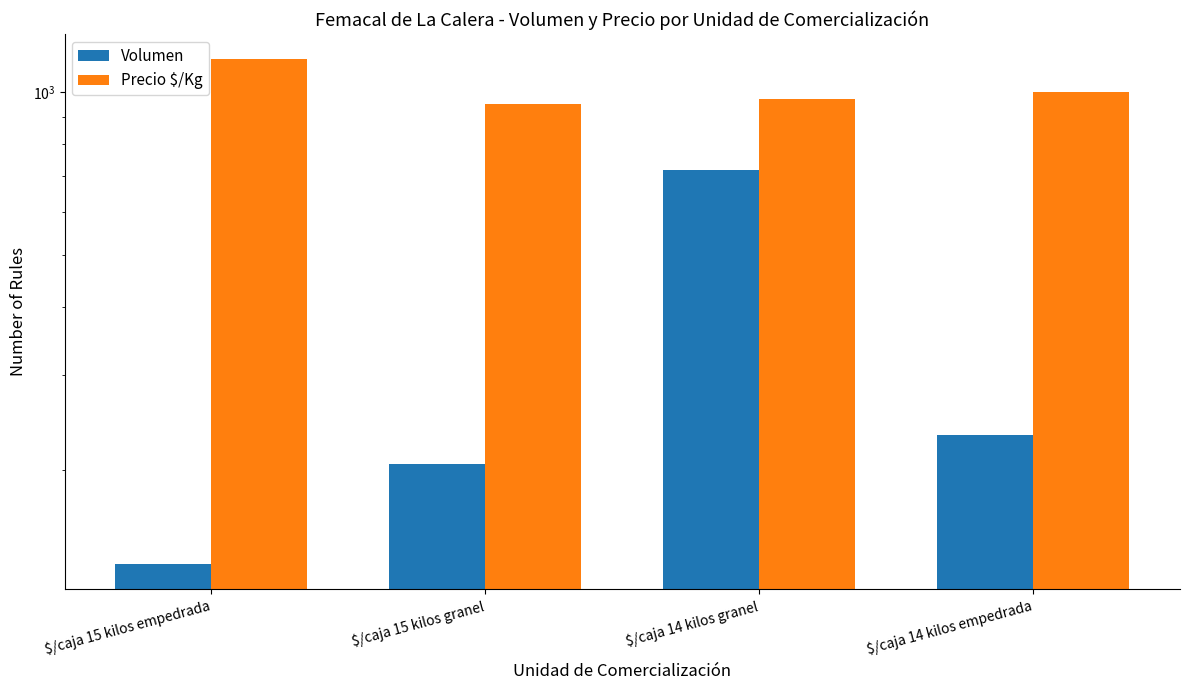

Between $/caja 15 kilos granel and $/caja 14 kilos granel, which series saw the biggest shift?

Volumen